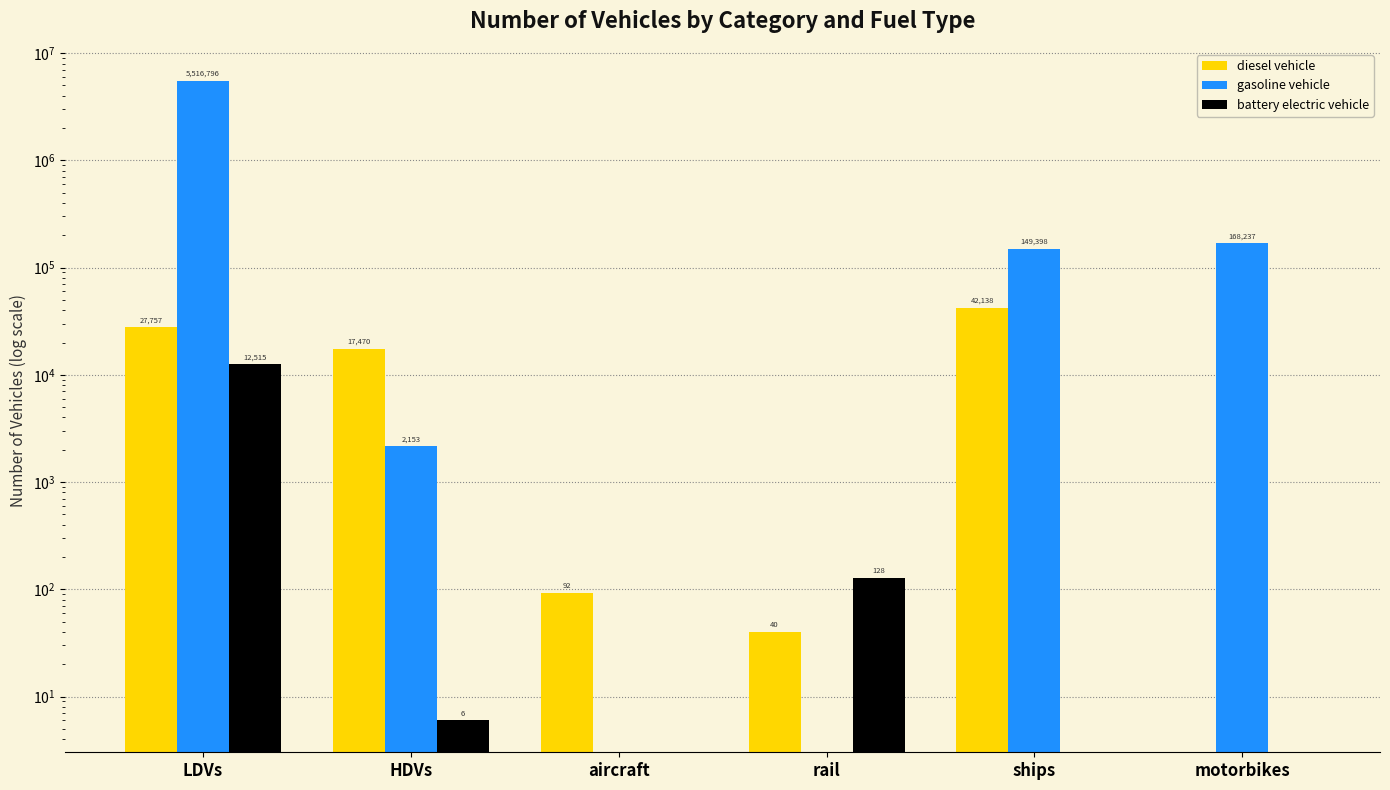

At rail, list the series in order from largest to smallest.

battery electric vehicle, diesel vehicle, gasoline vehicle